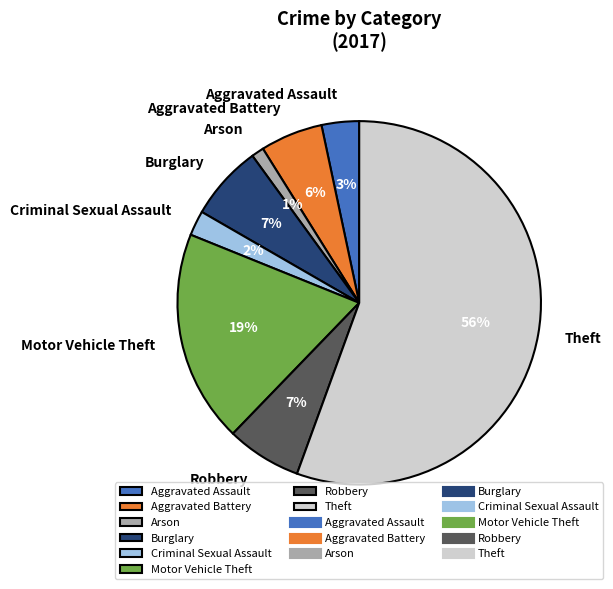

Which slice represents more than half of the pie?

Theft